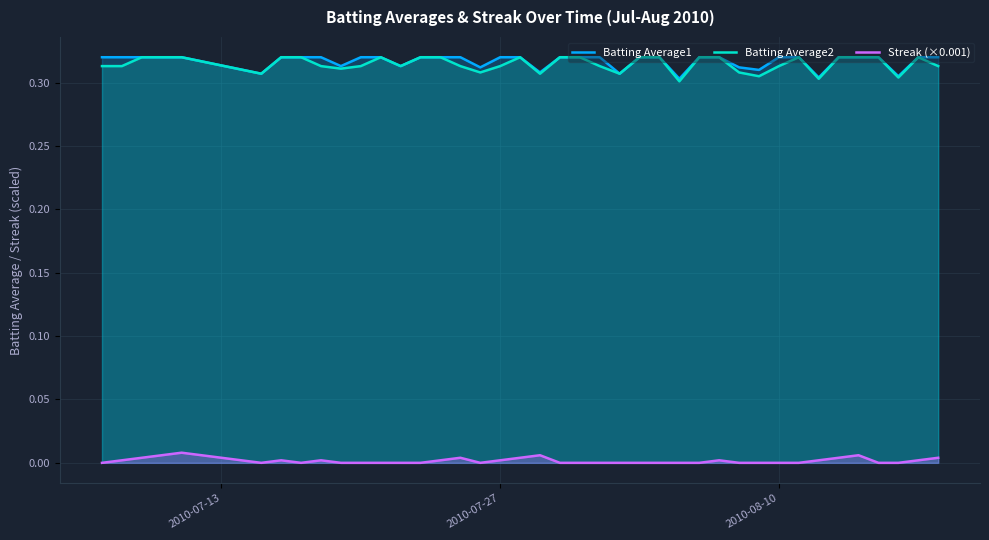

True or false: Batting Average1 and Streak (×0.001) intersect in this chart.

False